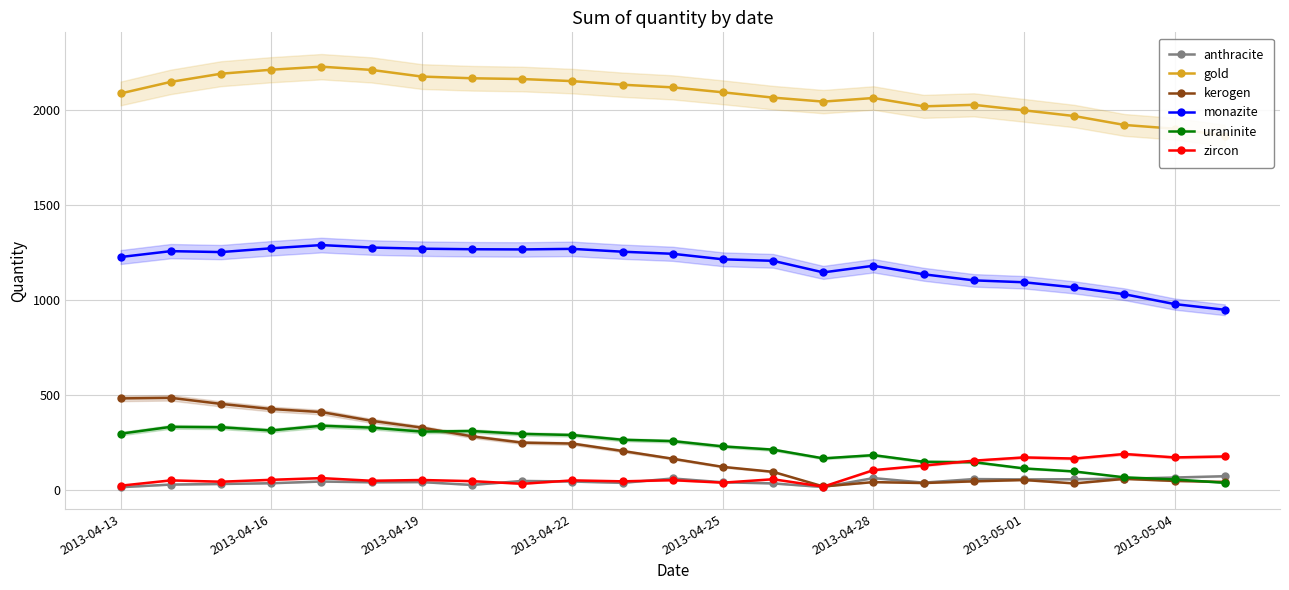

What is the total value across all series at 8?

4055